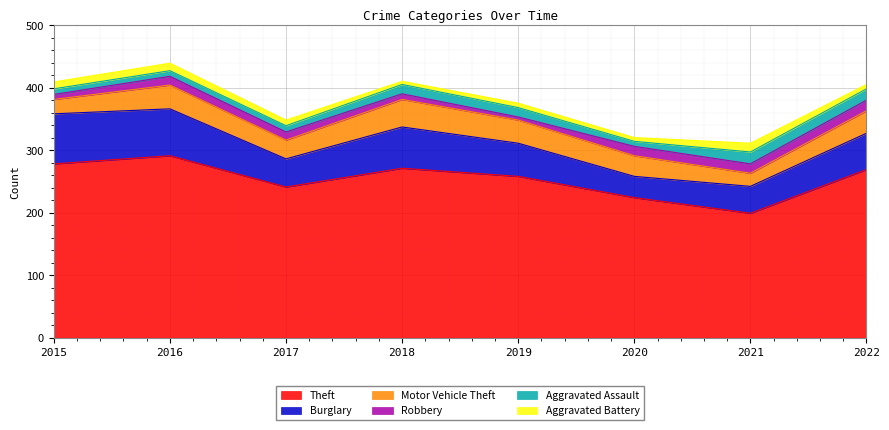

True or false: Burglary and Aggravated Battery cross at least once.

False